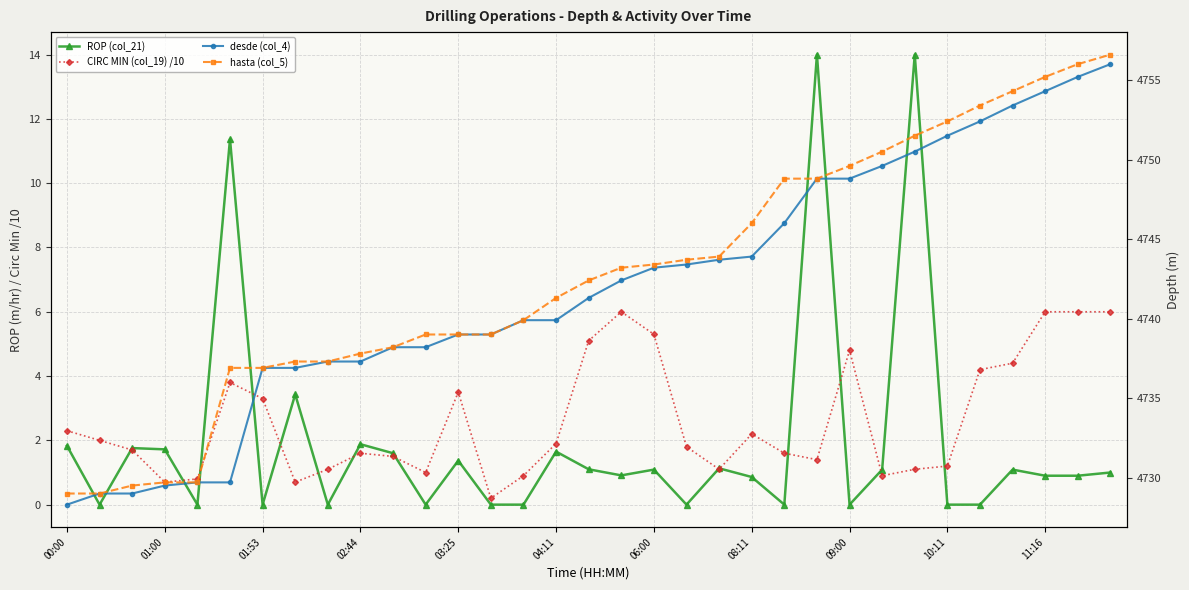

True or false: hasta (col_5) and CIRC MIN (col_19) /10 intersect in this chart.

False